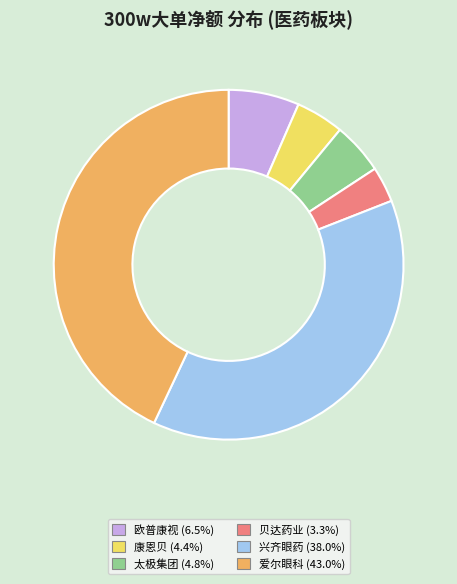

Is there any slice that represents more than half of the pie?

No